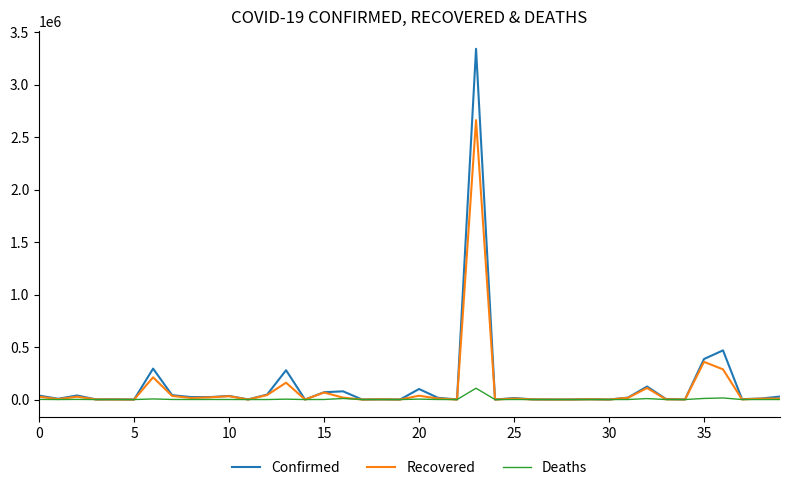

Rank the series by their maximum value, from lowest to highest.

Deaths, Recovered, Confirmed